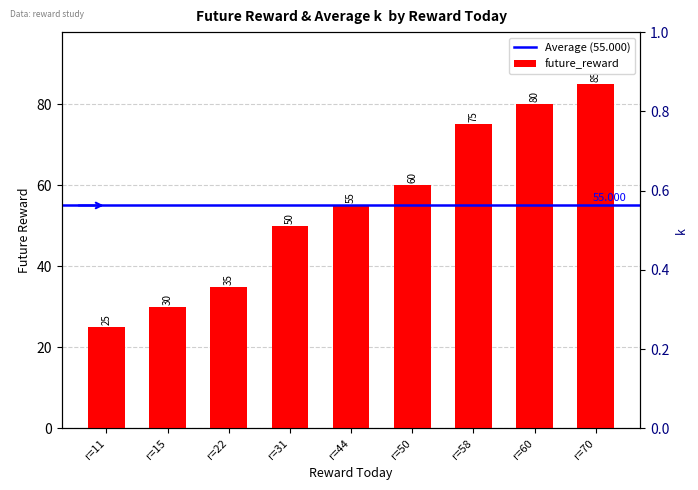

The value at r=22 is 57. True or false?

False